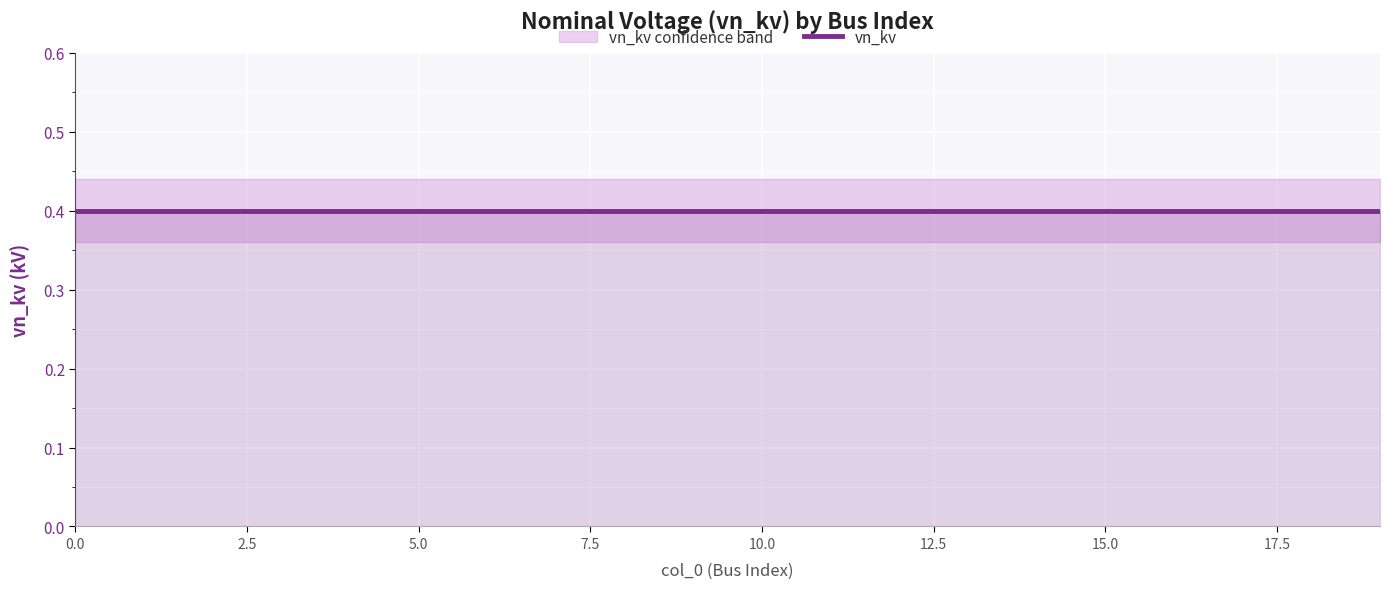

What is the sum of the vn_kv_upper values at 17 and 13?

0.9